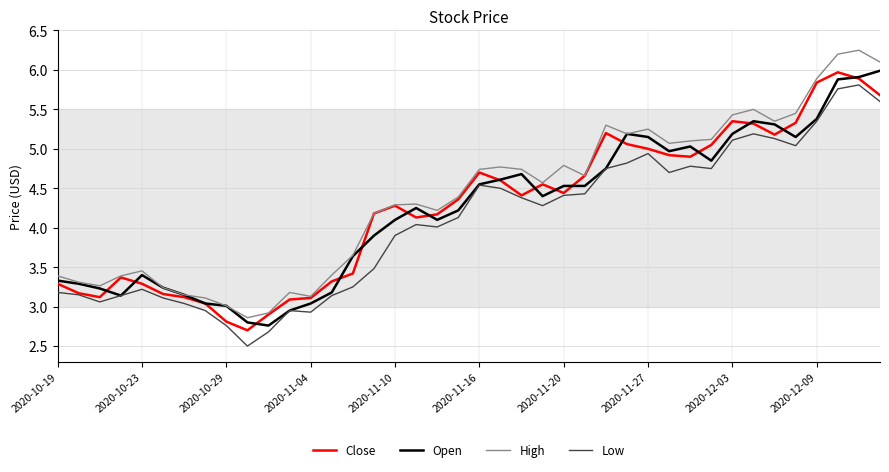

How many lines are shown in the chart?

4